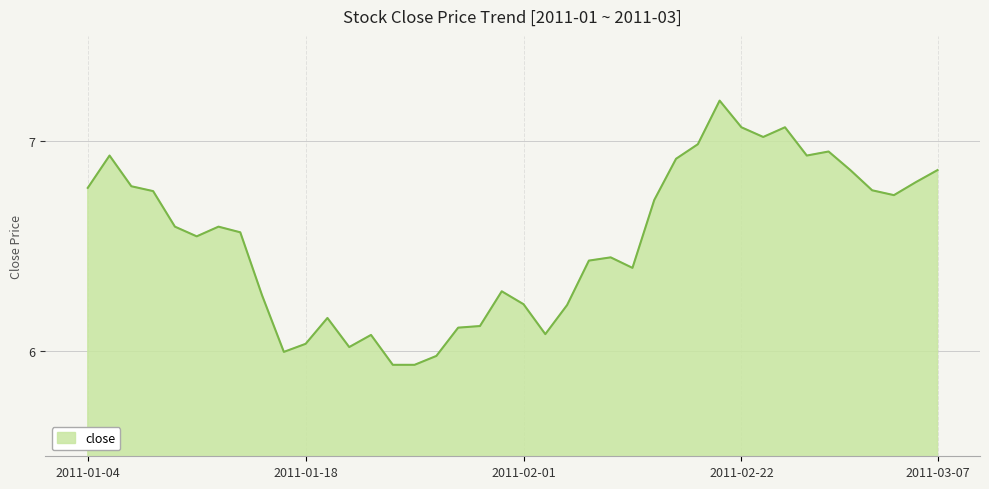

What is the difference between the maximum and minimum values?

1.3